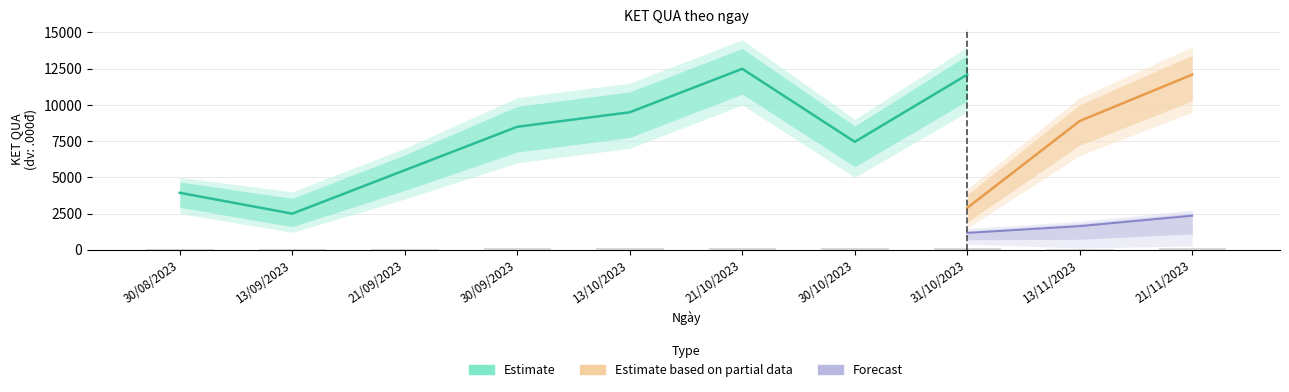

What is the maximum value for KET QUA (partial_mid)?

12090